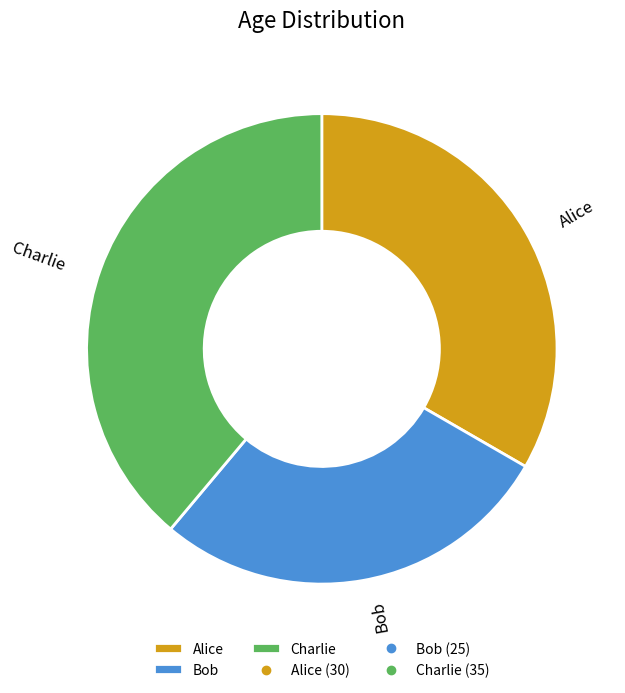

Is it true that Bob is 28% of the pie?

True